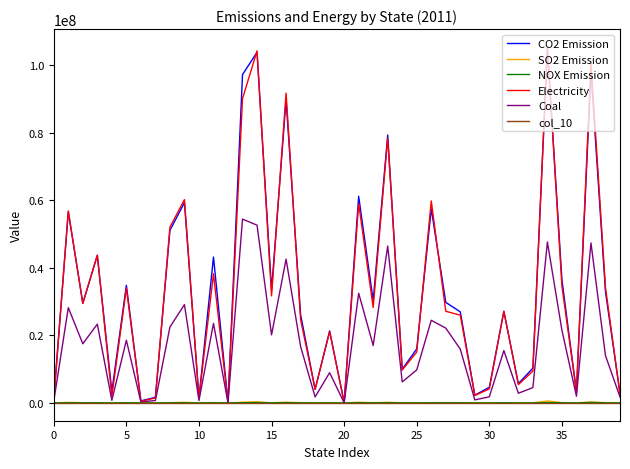

Which series has the largest range (max minus min)?

Electricity